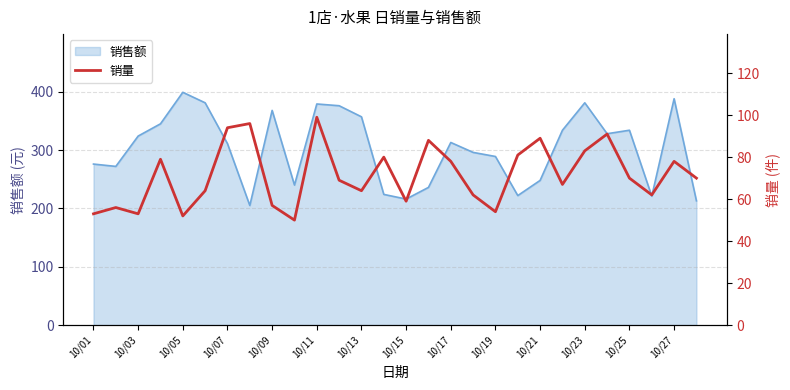

What is the minimum value for 销售额?

205